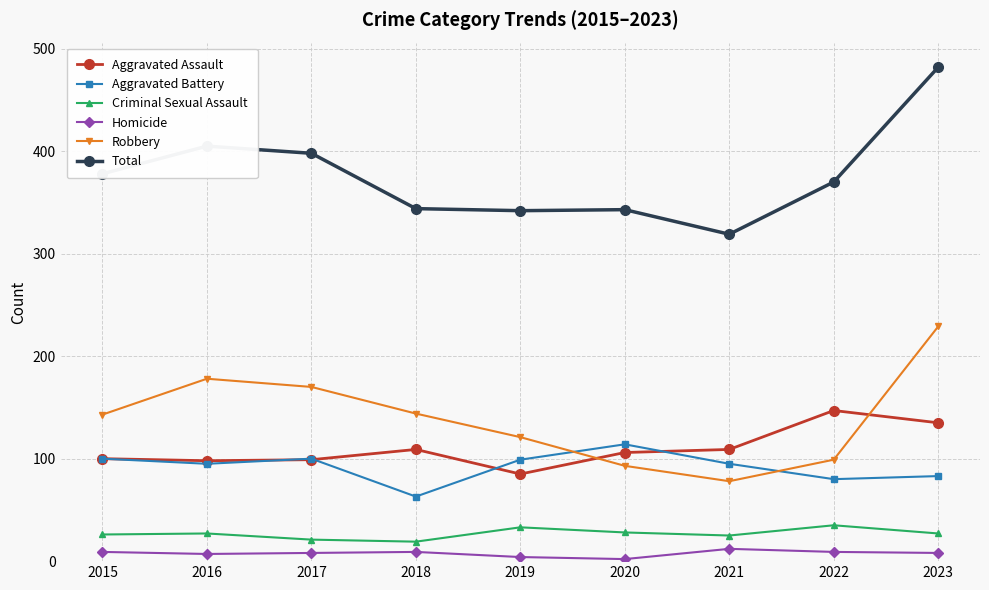

How many data points does each series have?

9